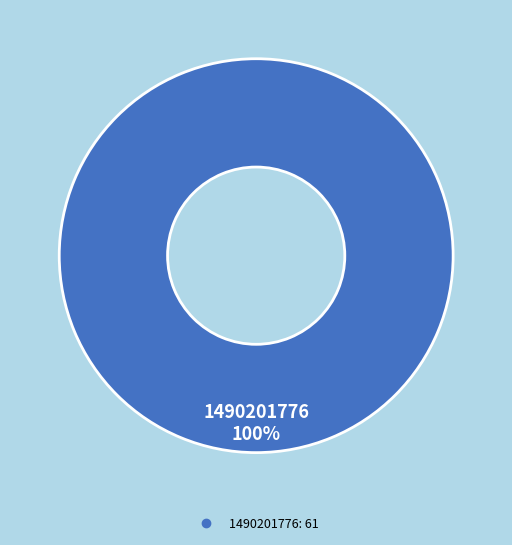

How many segments does this pie chart have?

1